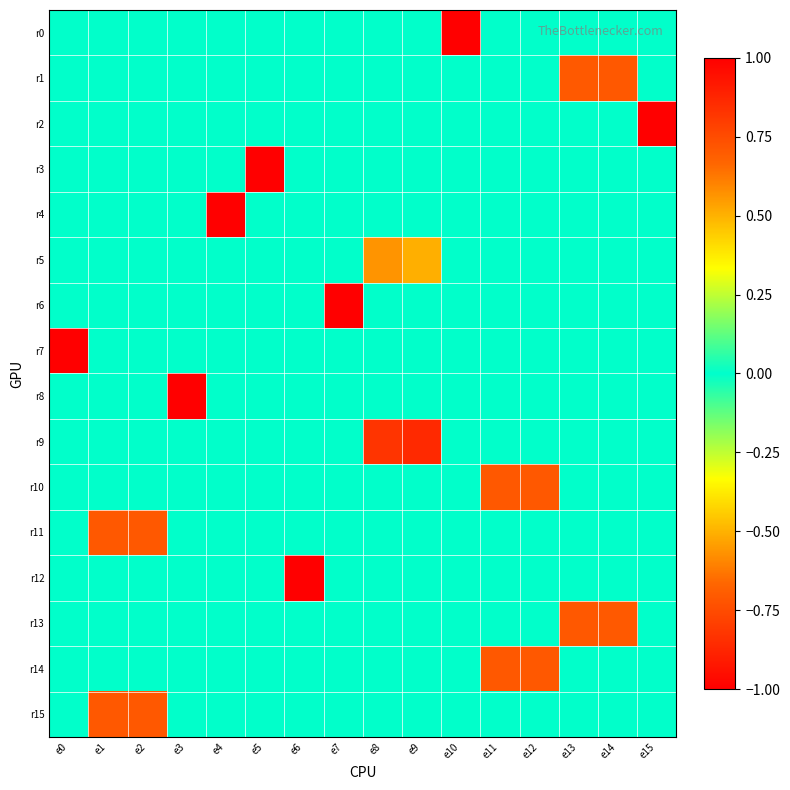

At which category is the sum across all series the highest?

e9